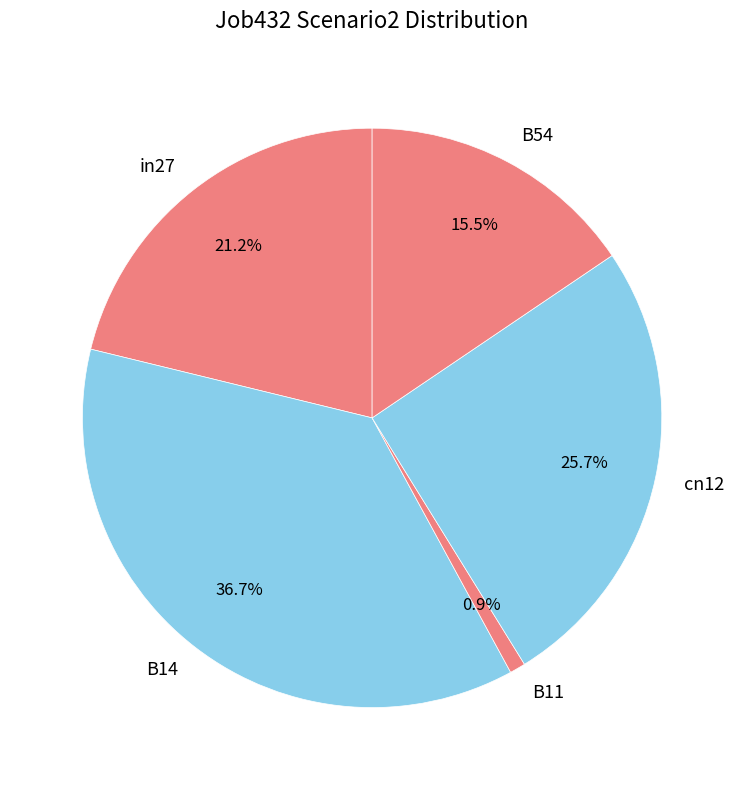

Do B14 and cn12 together represent more than half of the pie?

Yes